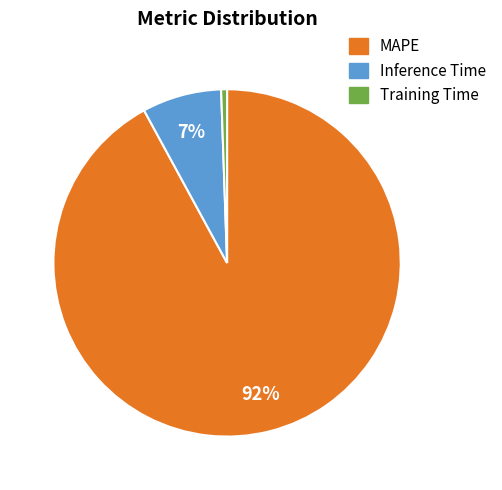

Do Training Time and Inference Time together represent more than half of the pie?

No